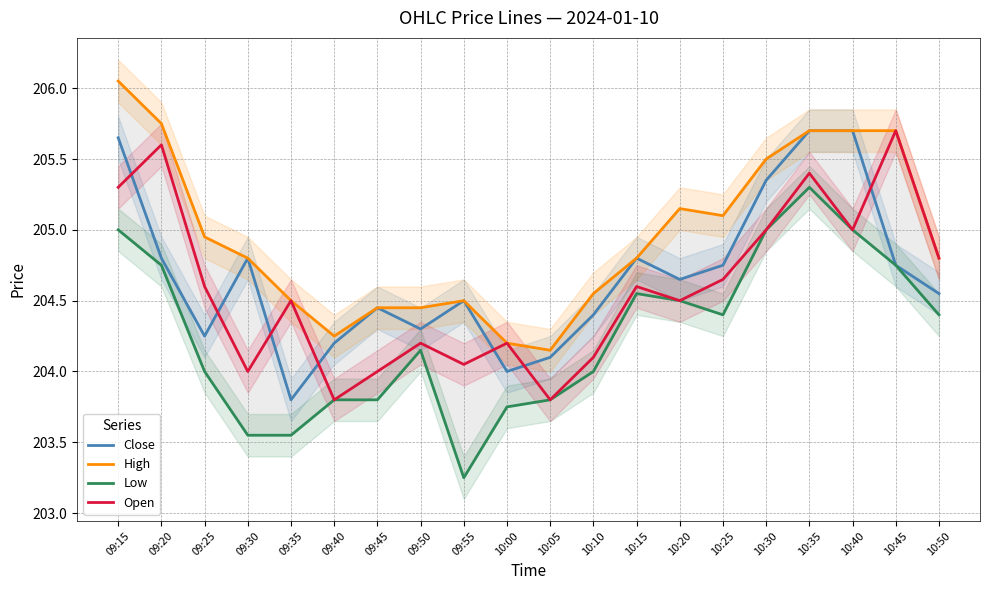

Reading left to right, transcribe all the data shown in this chart.

Close: 205.7	204.8	204.2	204.8	203.8	204.2	204.4	204.3	204.5	204.0	204.1	204.4	204.8	204.7	204.8	205.3	205.7	205.7	204.8	204.6
High: 206.1	205.8	204.9	204.8	204.5	204.2	204.4	204.4	204.5	204.2	204.2	204.6	204.8	205.2	205.1	205.5	205.7	205.7	205.7	204.8
Low: 205.0	204.8	204.0	203.6	203.6	203.8	203.8	204.2	203.2	203.8	203.8	204.0	204.6	204.5	204.4	205.0	205.3	205.0	204.8	204.4
Open: 205.3	205.6	204.6	204.0	204.5	203.8	204.0	204.2	204.1	204.2	203.8	204.1	204.6	204.5	204.7	205.0	205.4	205.0	205.7	204.8